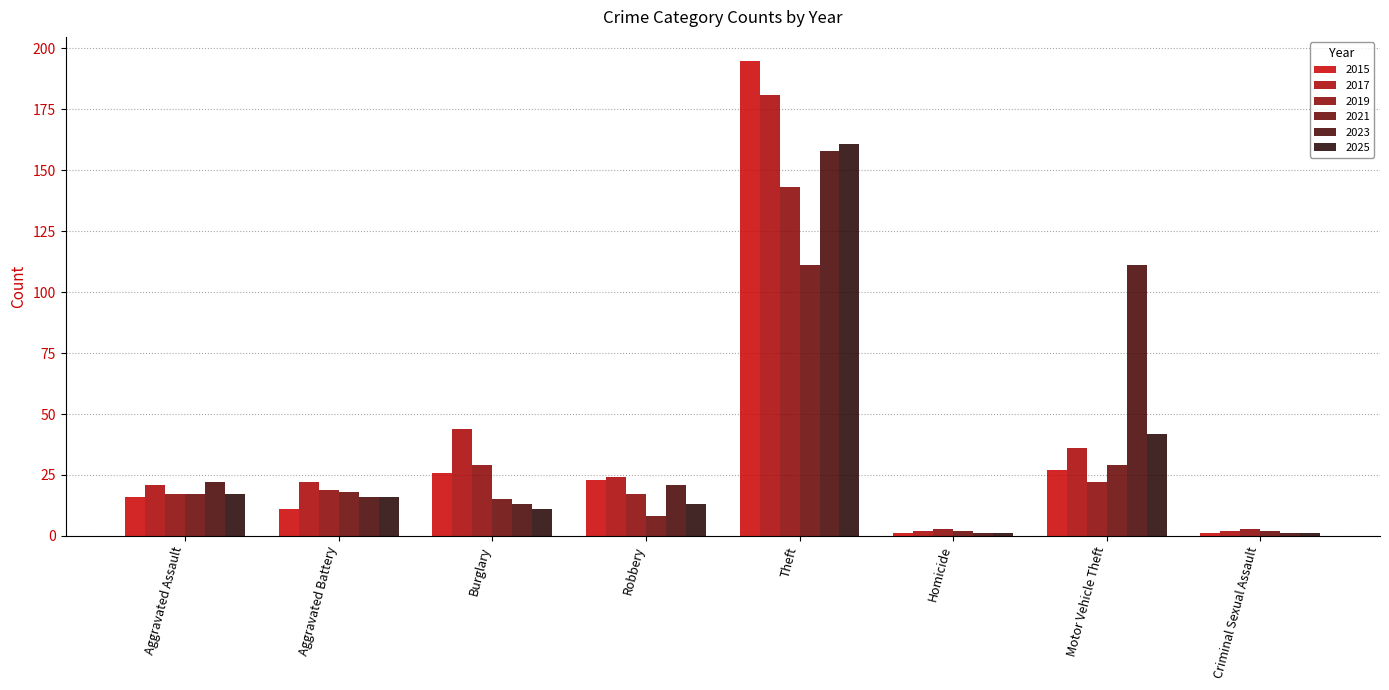

What is the value of the 2021 bar at the 2nd from the left?

18